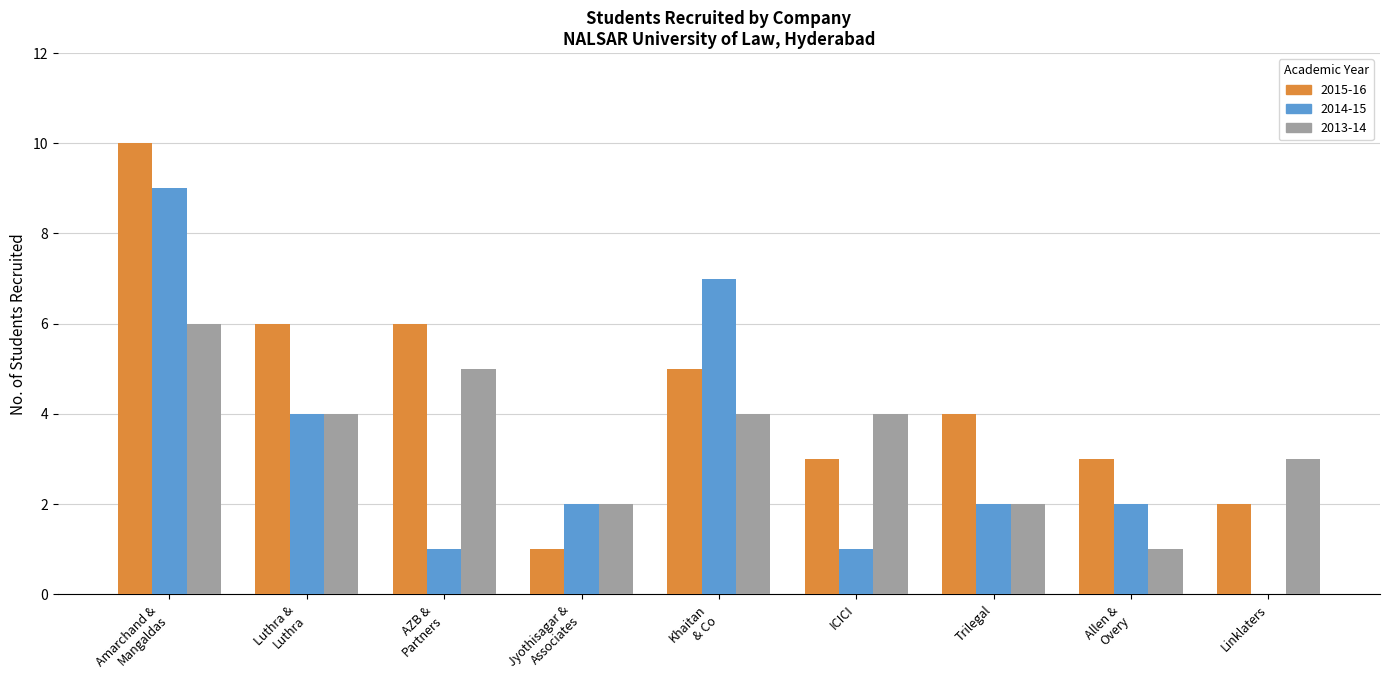

Is it true that 2015-16 equals 4 at Trilegal?

True